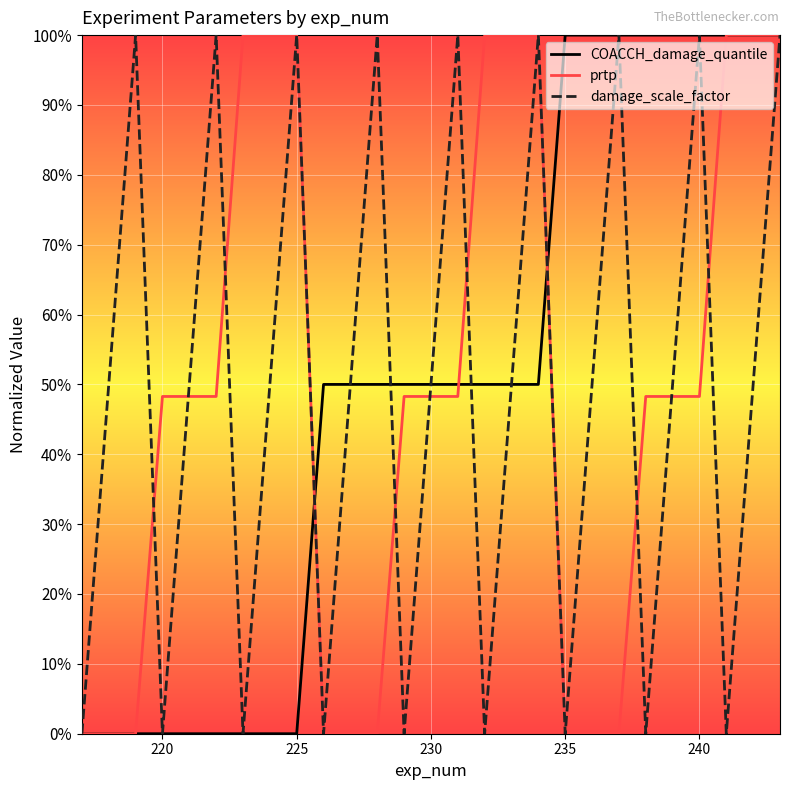

At how many categories does at least one series exceed 0?

26